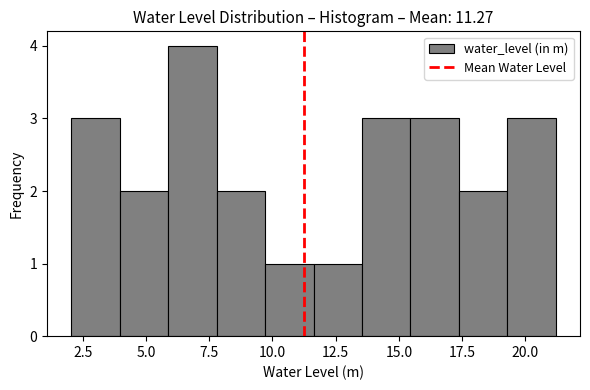

Around what value on the x-axis is the tallest bar? Give the approximate position of its centre, as read against the axis.

7.0